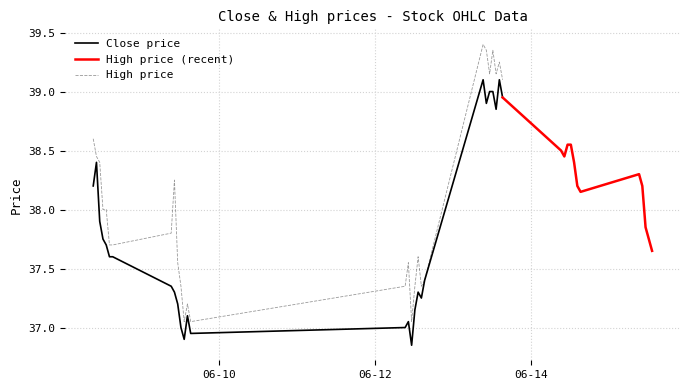

True or false: Close and High intersect in this chart.

False